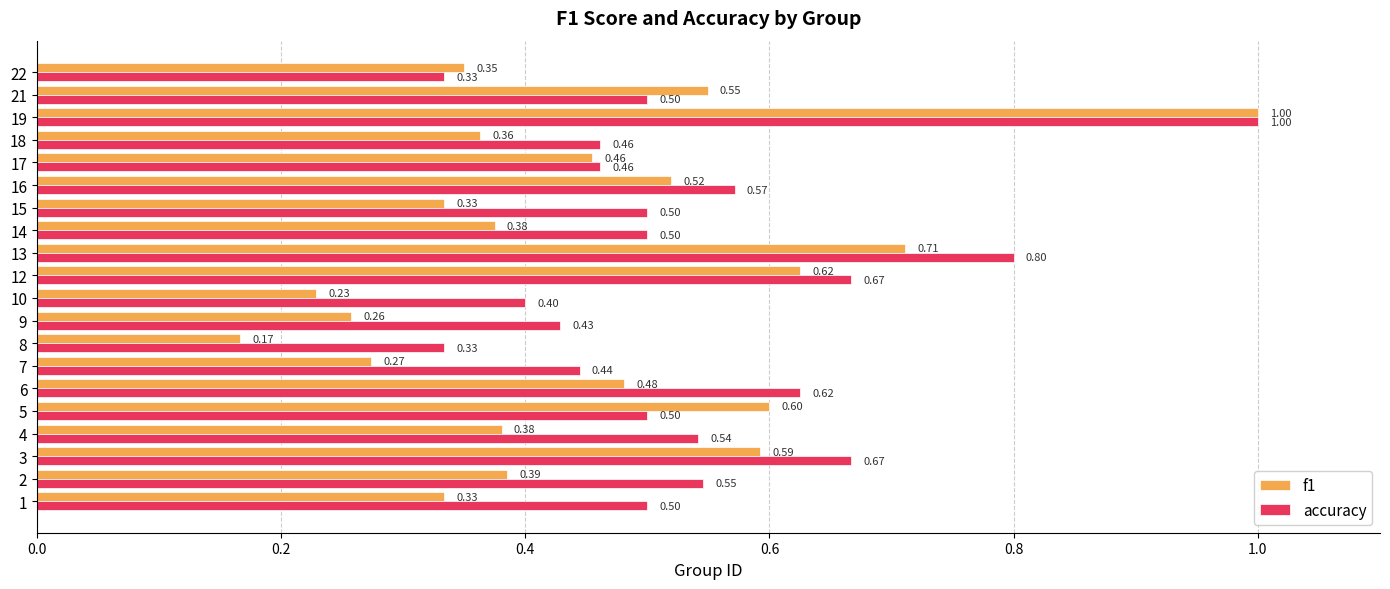

List the series in order of their overall mean, lowest first.

f1, accuracy